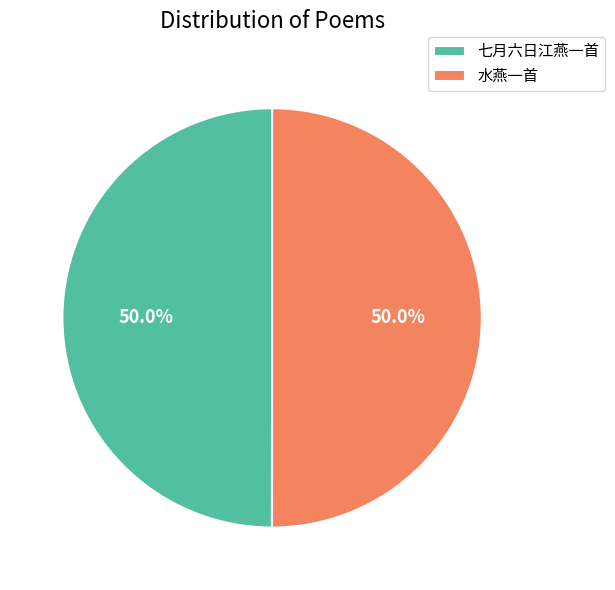

What is the ratio of the value at 七月六日江燕一首 to the value at 水燕一首?

1.0